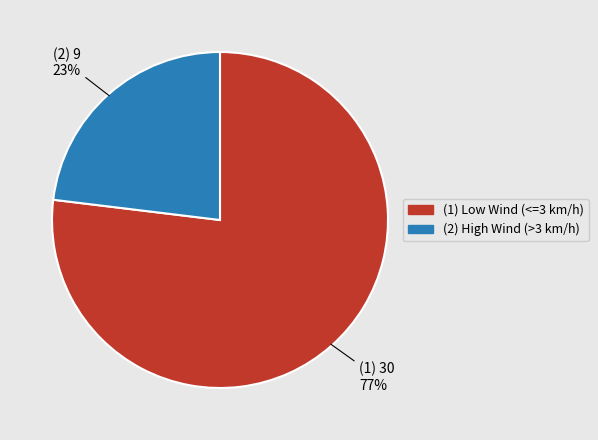

To the nearest percent, what is the average slice percentage?

50%